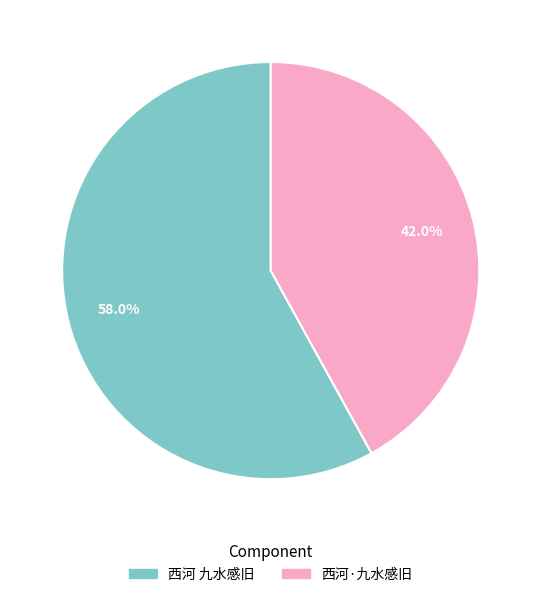

Which slice is the smallest?

西河·九水感旧